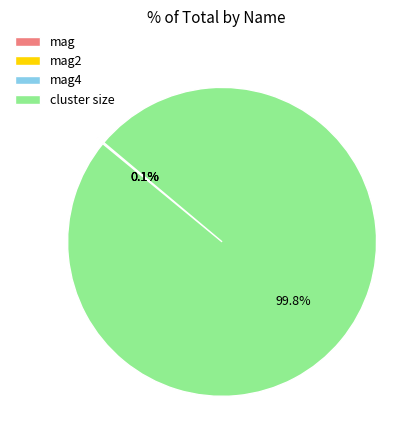

Which slice represents more than half of the pie?

cluster size